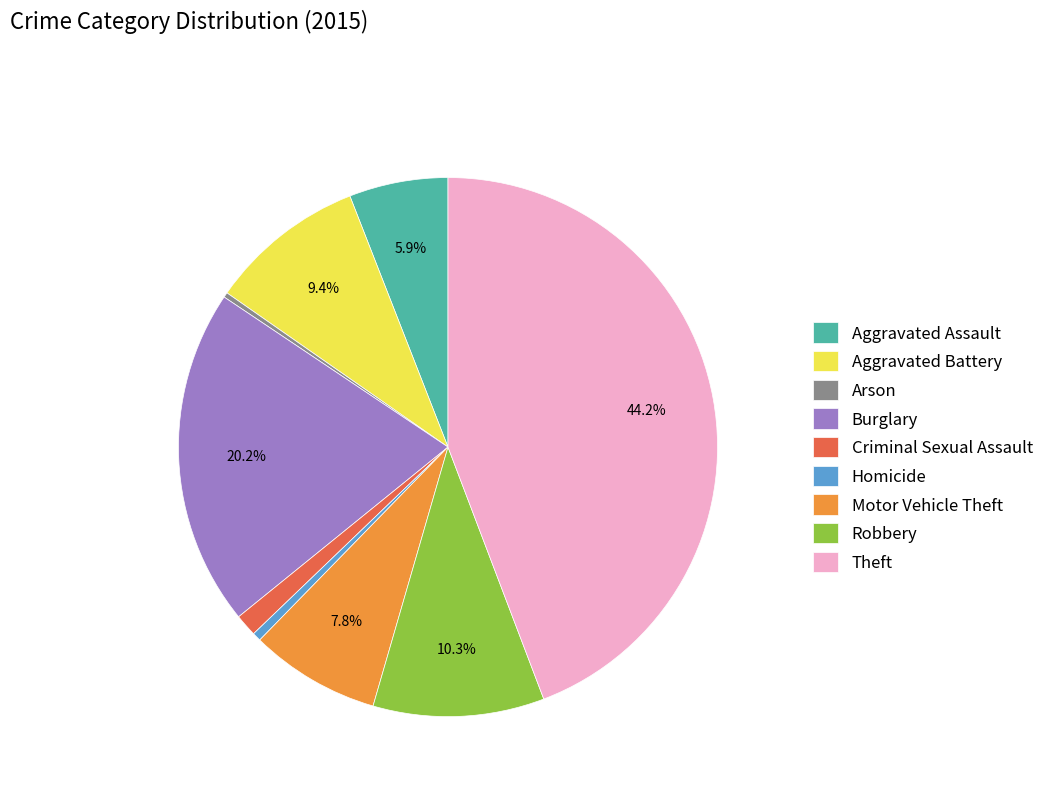

Is there a majority slice in this chart?

No